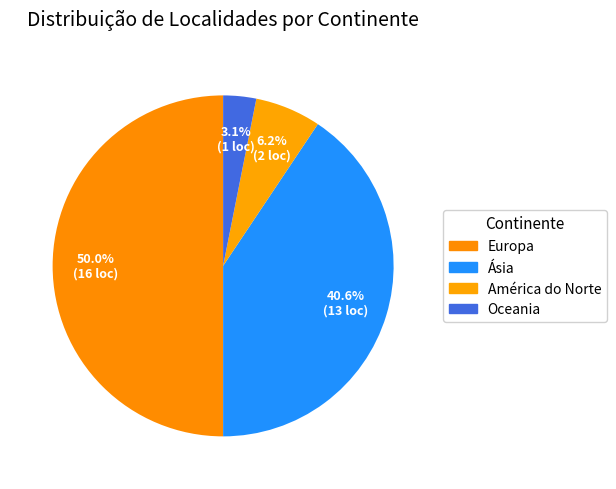

What percentage is NOT represented by Oceania?

96.9%